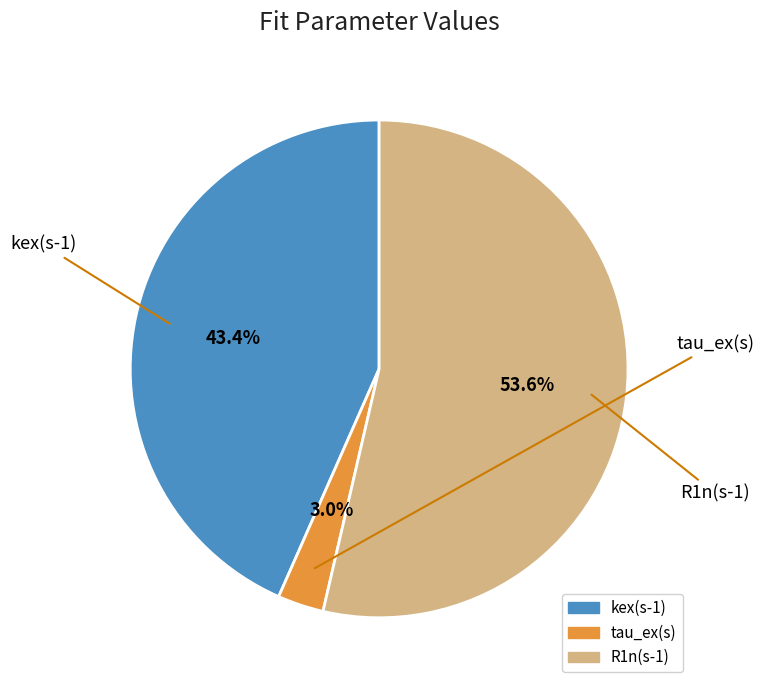

Does R1n(s-1) account for over 50% of the chart?

Yes